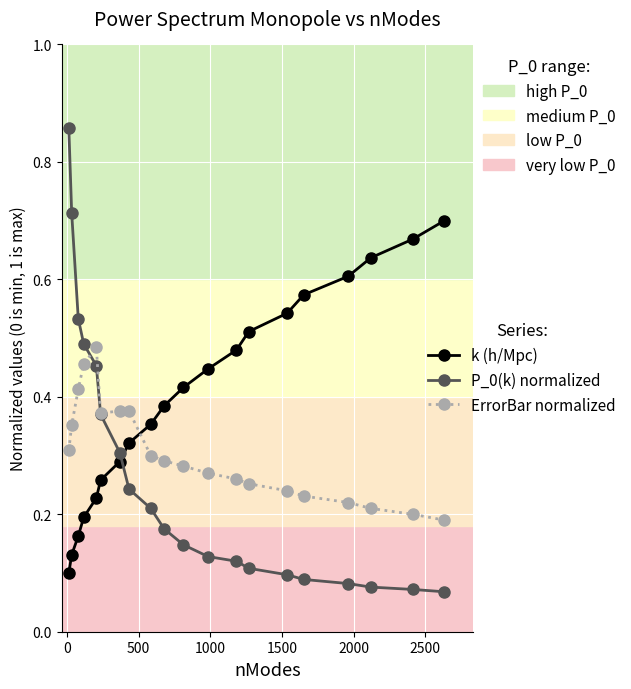

What is the sum of all P_0(k) normalized values?

5.3